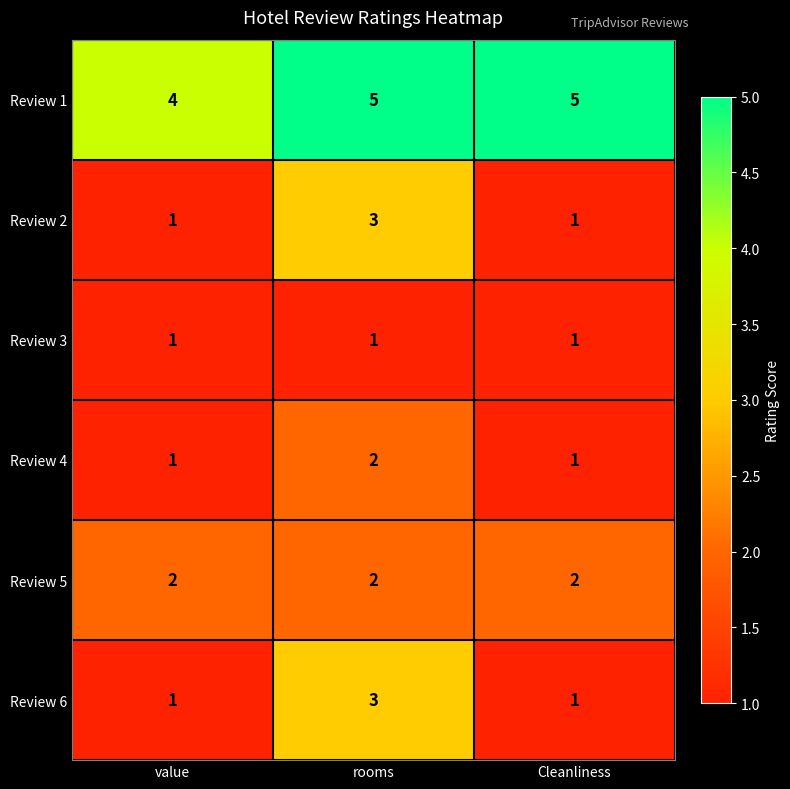

Reading right to left, extract all data points from this chart.

Review 1: 5	5	4
Review 2: 1	3	1
Review 3: 1	1	1
Review 4: 1	2	1
Review 5: 2	2	2
Review 6: 1	3	1